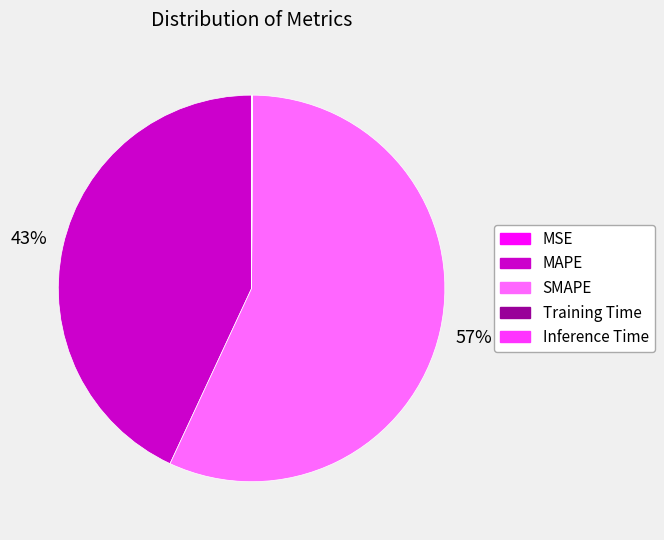

What is the largest slice in the pie chart?

SMAPE